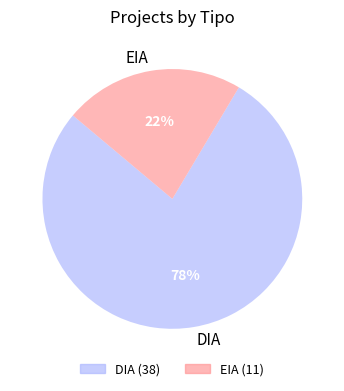

What is the largest slice in the pie chart?

DIA